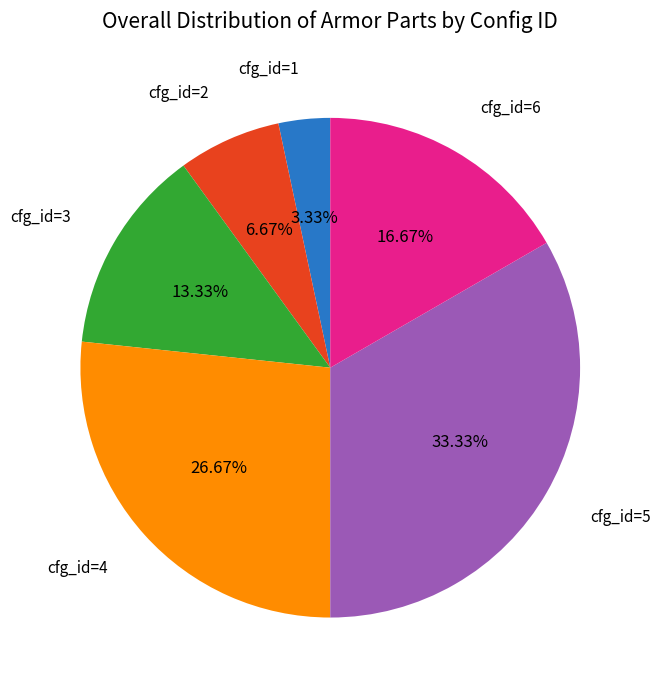

Is the sum of cfg_id=4 and cfg_id=6 greater than half?

No